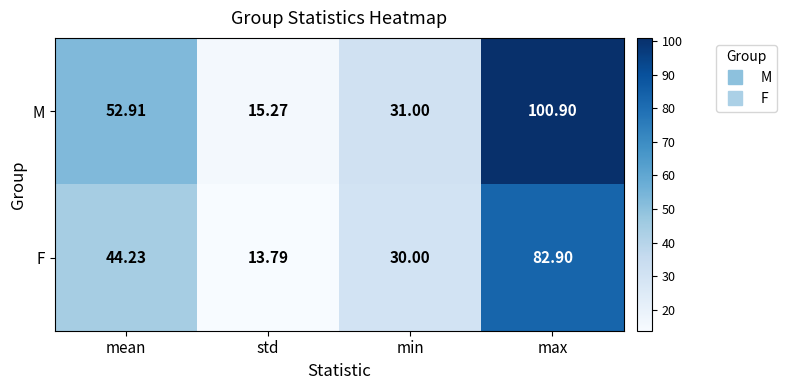

Rank the series at max from highest to lowest value.

M, F